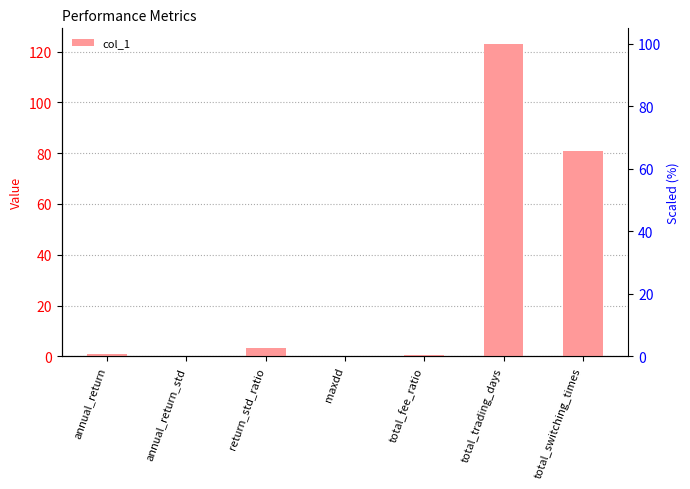

What is the difference between the values at total_fee_ratio and return_std_ratio?

2.6